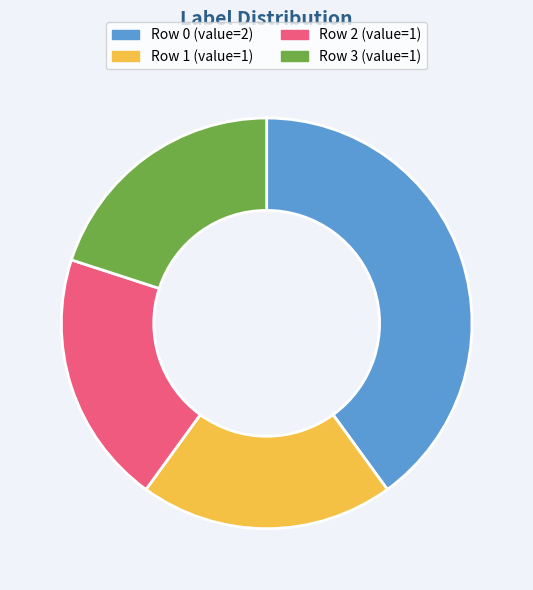

Is there a majority slice in this chart?

No